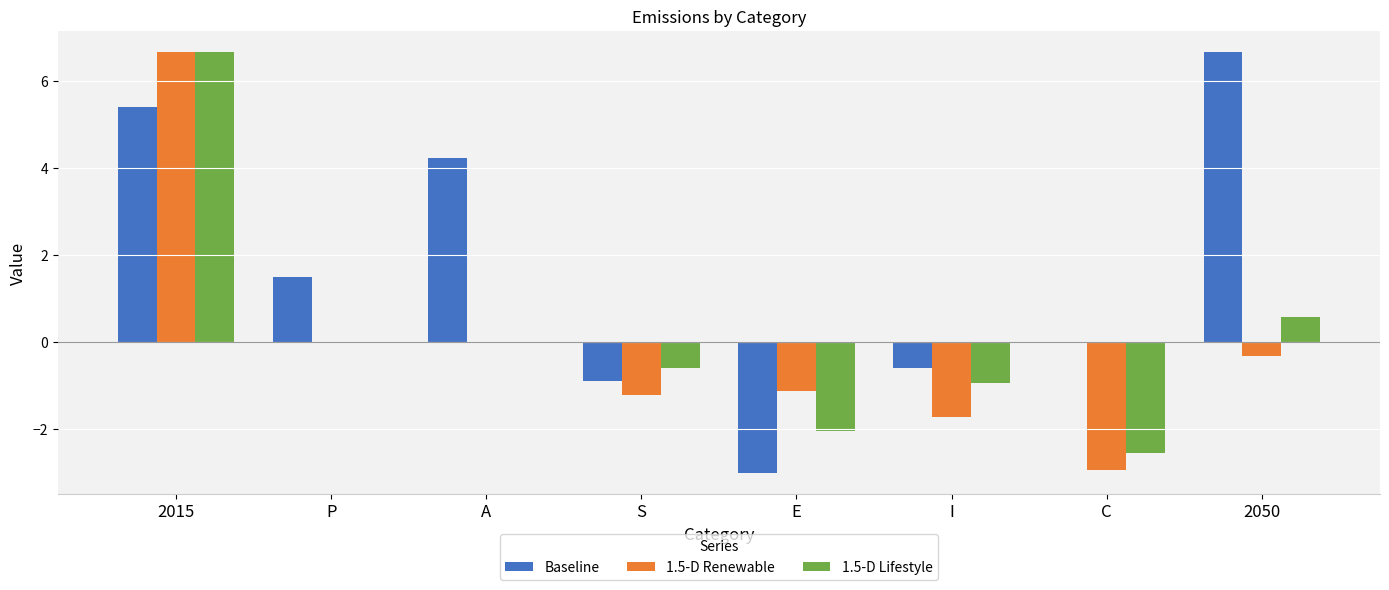

What is the sum of the Baseline values at C and 2015?

5.4